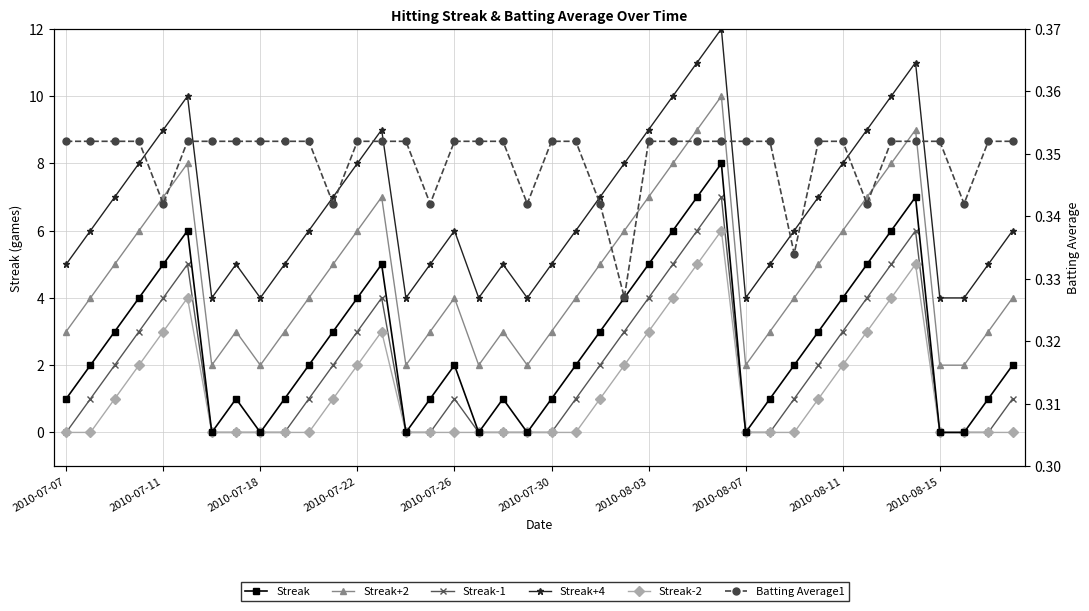

Which has a higher value, 2010-07-30 or 2010-07-18?

2010-07-30